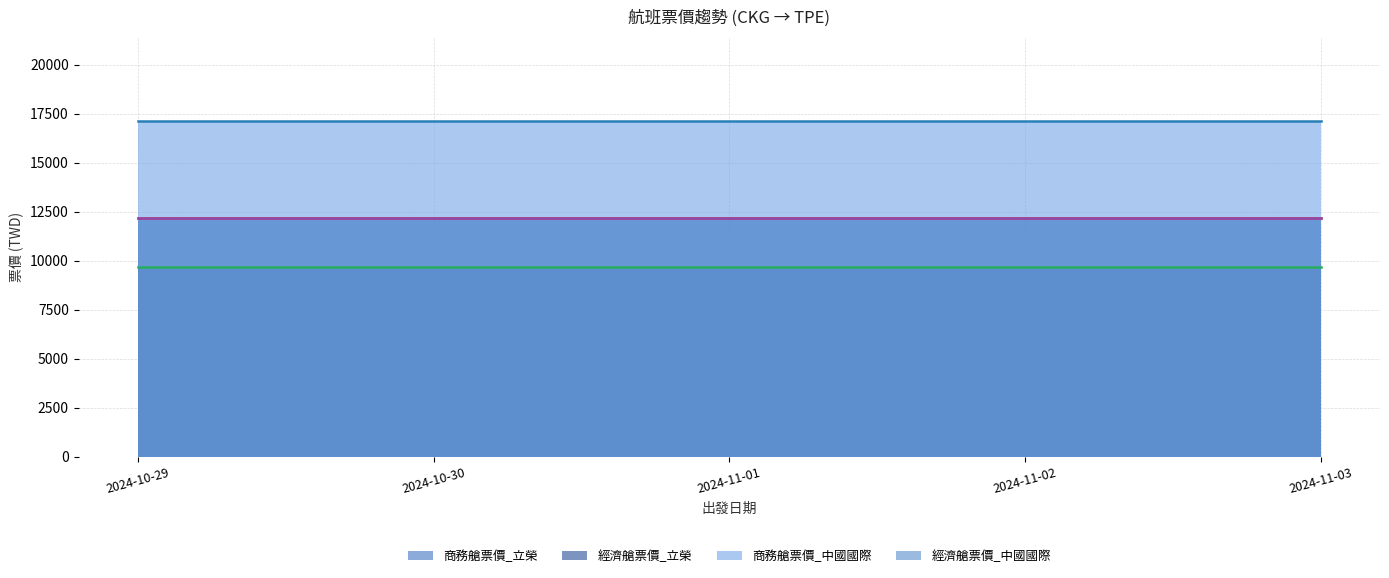

What is the label of the 4th point from the right?

2024-10-30